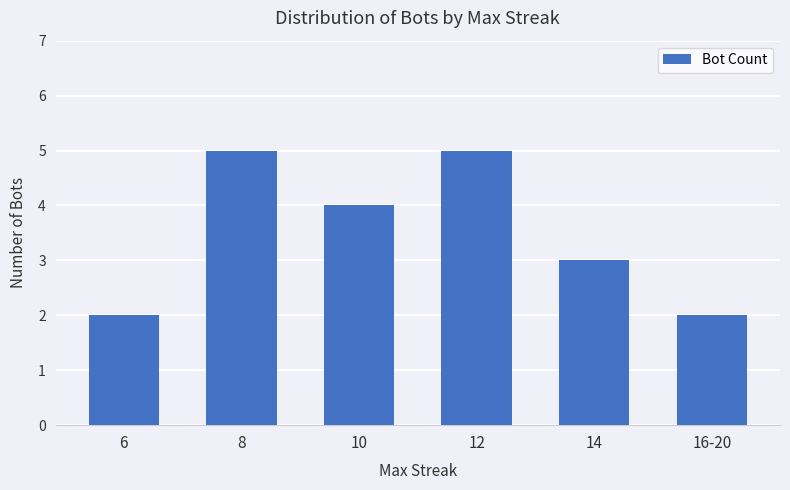

What is the label of the 4th bar from the right?

10